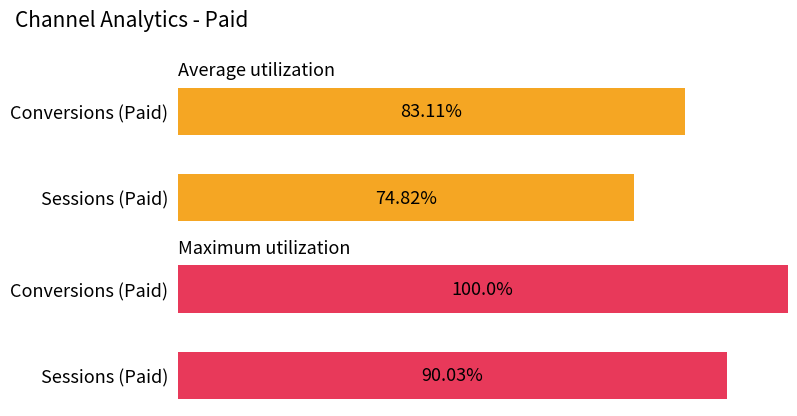

List the series in order of their overall mean, highest first.

Maximum utilization, Average utilization